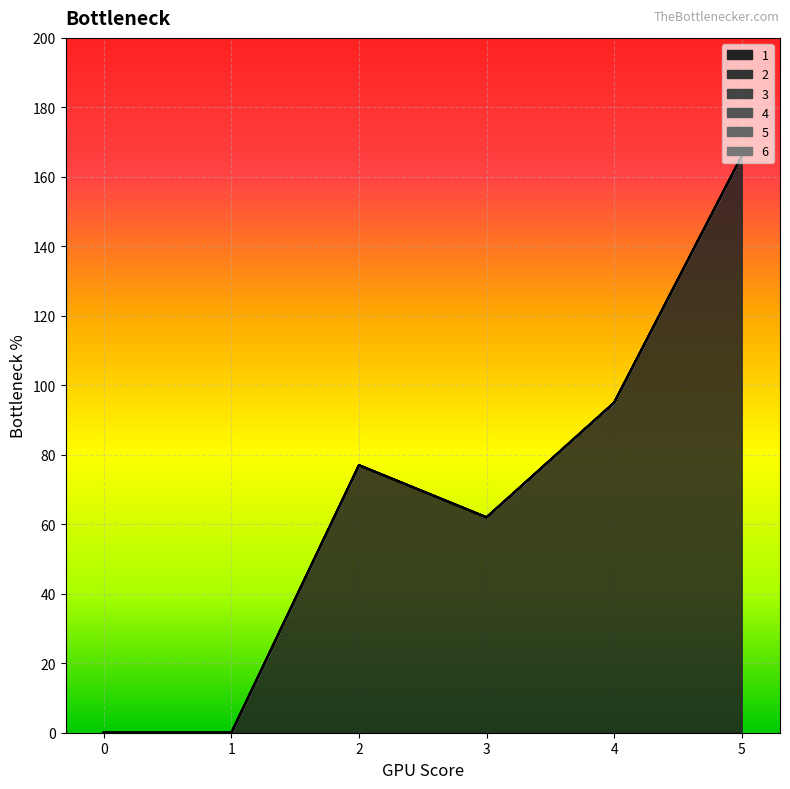

What is the spread (max minus min) of values at 2?

77